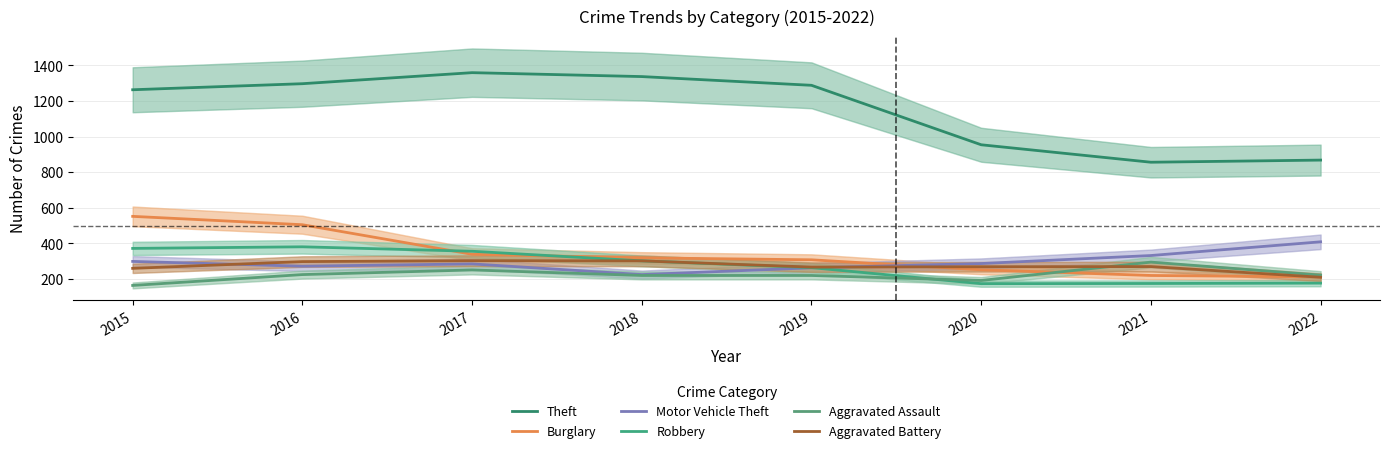

Reading right to left, what are all the values shown in this chart?

Theft: 868	856	954	1288	1337	1359	1297	1263
Burglary: 212	220	252	308	319	339	505	552
Motor Vehicle Theft: 409	332	287	263	225	285	272	299
Robbery: 177	175	174	264	302	356	381	372
Aggravated Assault: 222	295	192	220	220	251	225	164
Aggravated Battery: 210	270	269	267	302	303	298	260